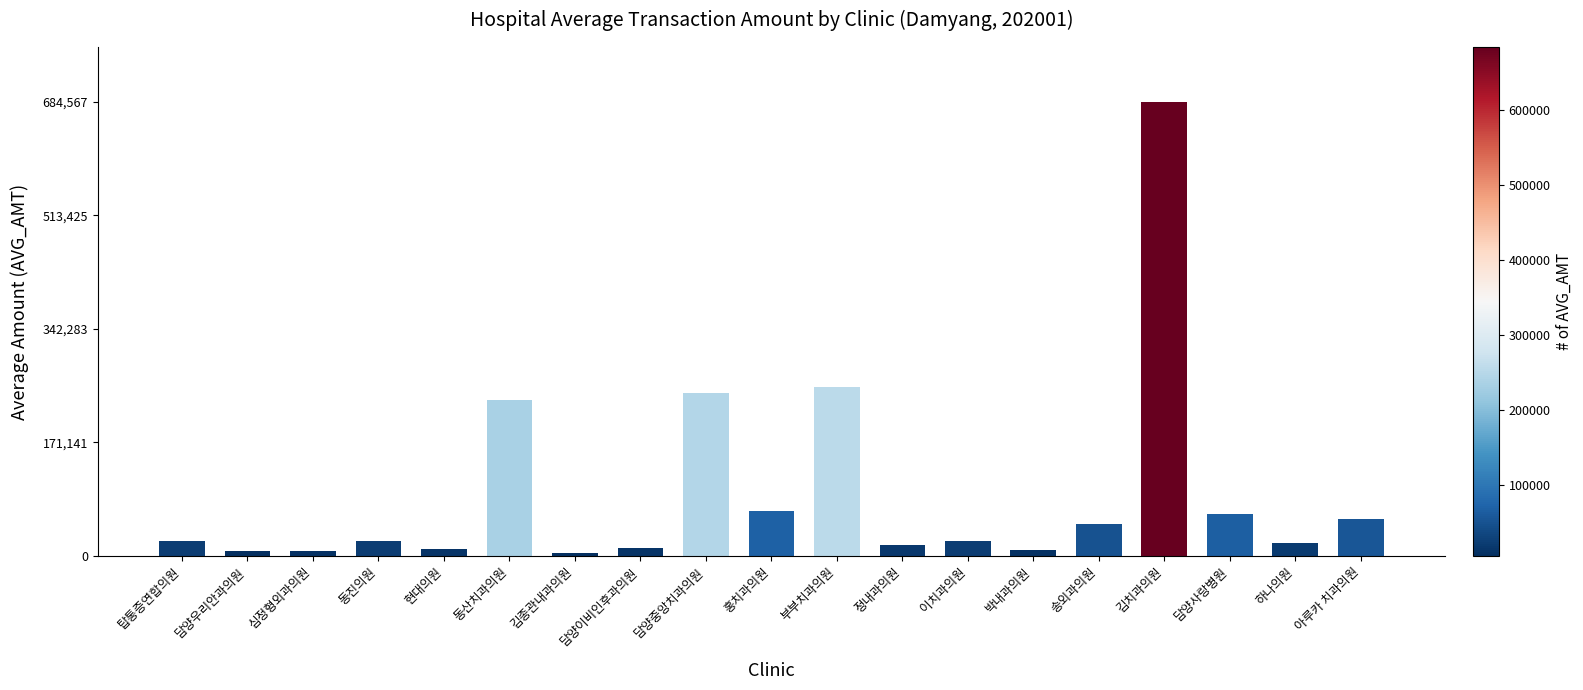

At which category does the chart reach its peak across all series?

김치과의원